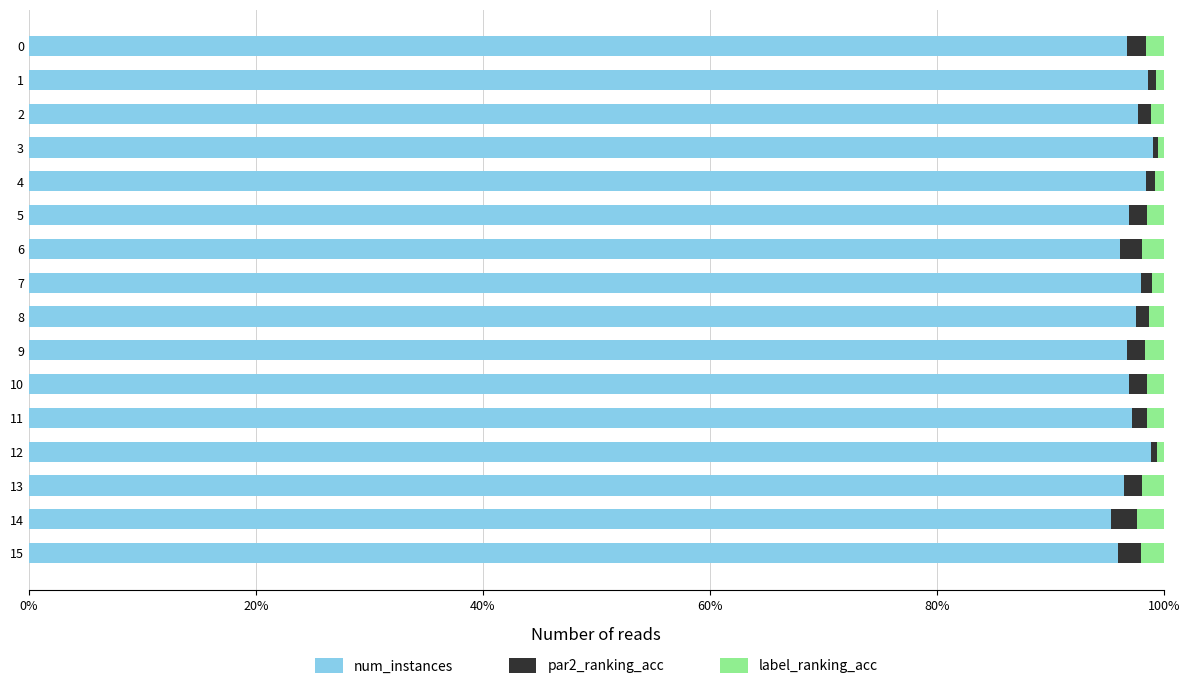

What are all the series names shown in the legend?

num_instances, par2_ranking_acc, label_ranking_acc